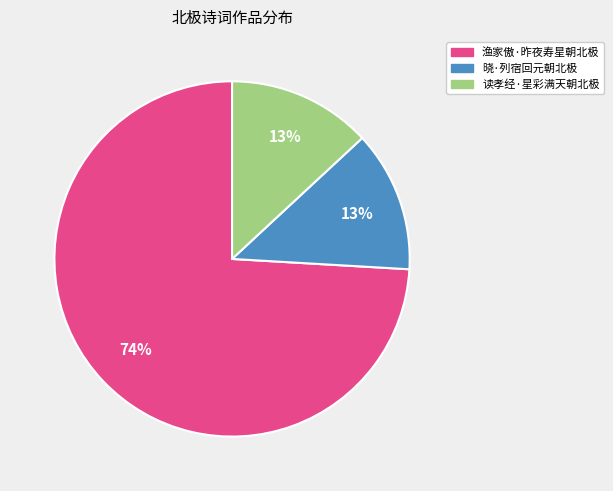

To the nearest percent, what portion does 晓·列宿回元朝北极 represent?

13%